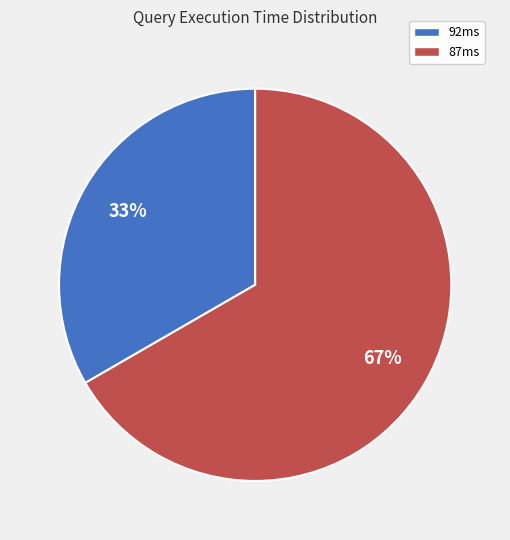

To the nearest percent, what is the average slice percentage?

50%